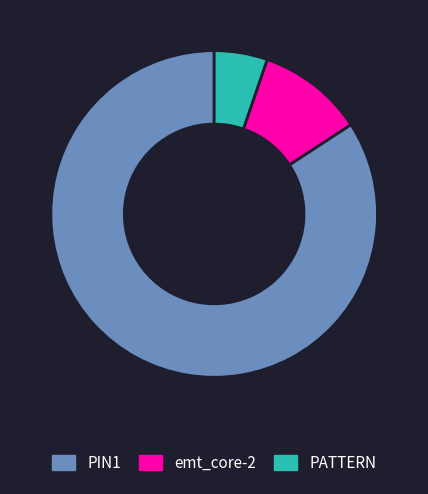

Rank the categories by value from highest to lowest.

PIN1, emt_core-2, PATTERN